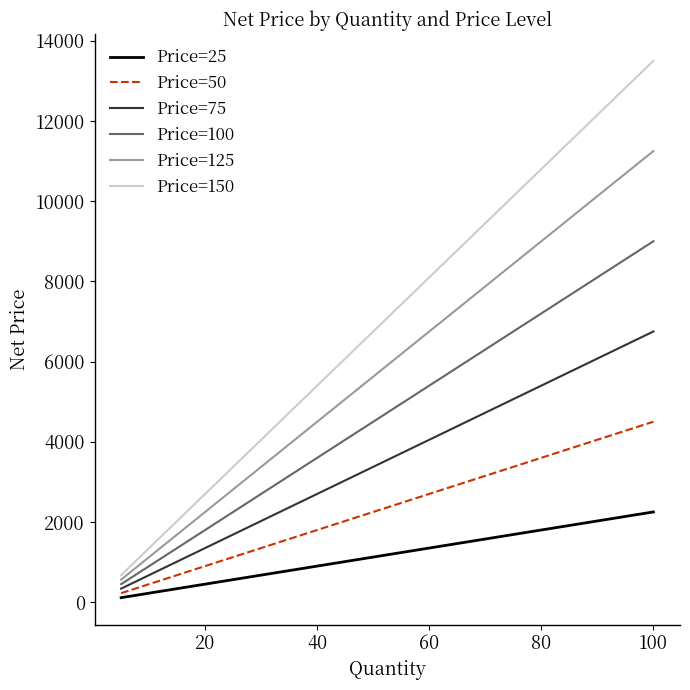

True or false: Price=150 and Price=50 intersect in this chart.

False